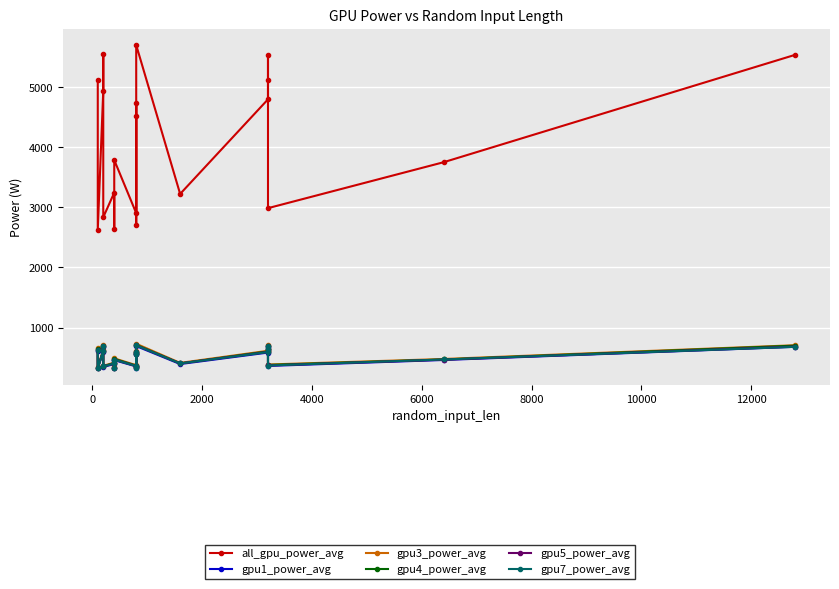

How many data points in gpu3_power_avg are above 577?

10